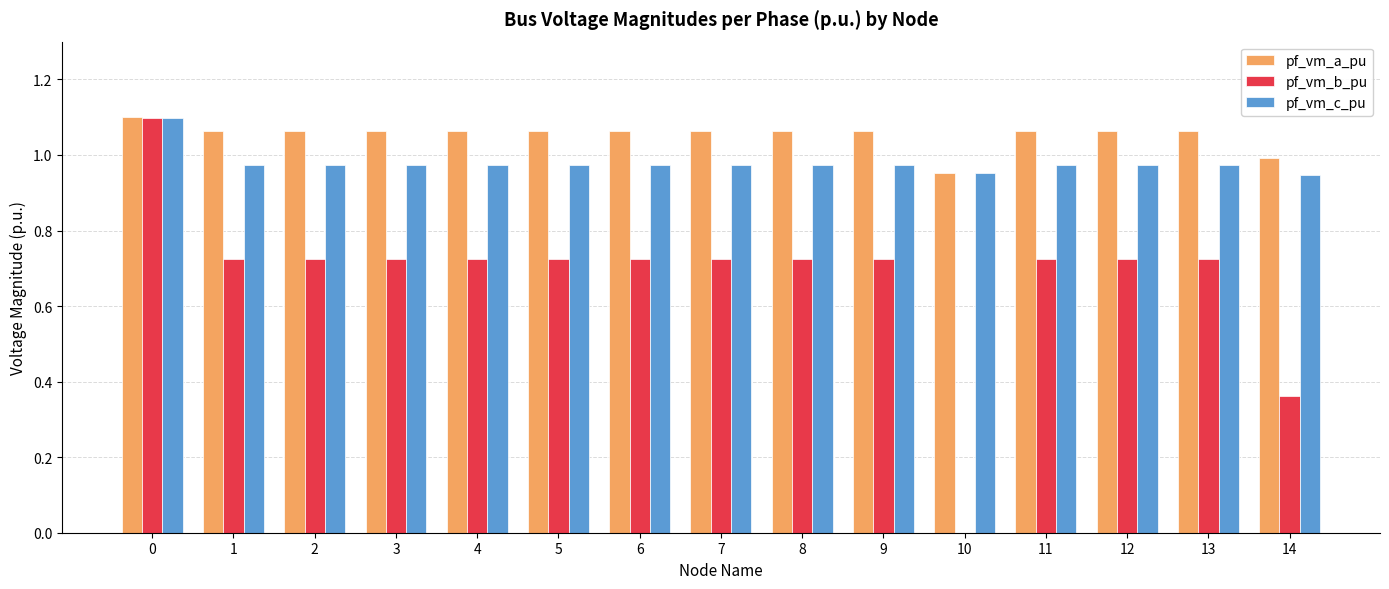

Which series has the widest spread of values?

pf_vm_b_pu